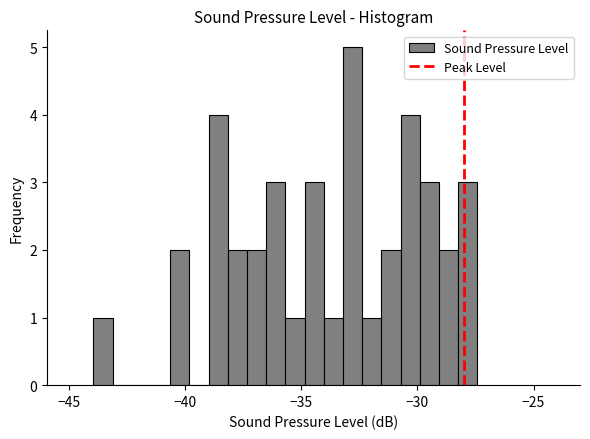

Around what value on the x-axis is the tallest bar? Give the approximate position of its centre, as read against the axis.

-33.0